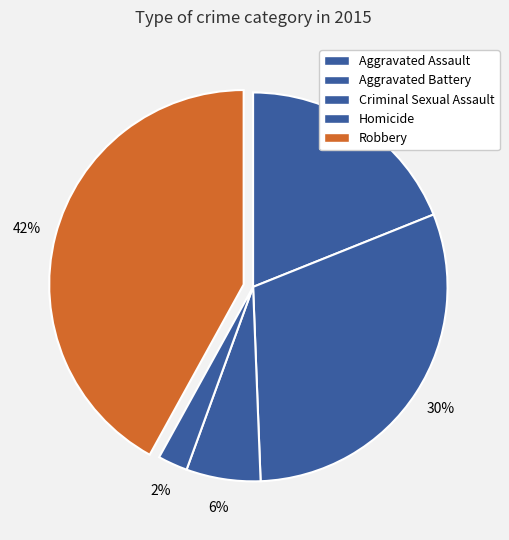

Combined, what portion of the pie is Criminal Sexual Assault and Robbery?

48.1%